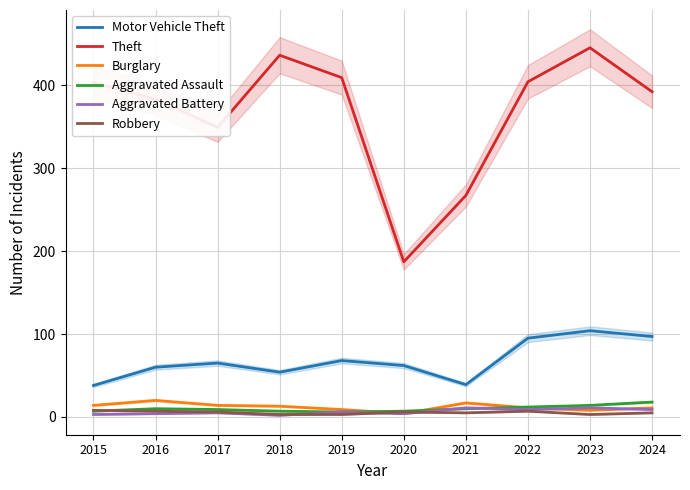

What is the spread (max minus min) of values at 2017?

344